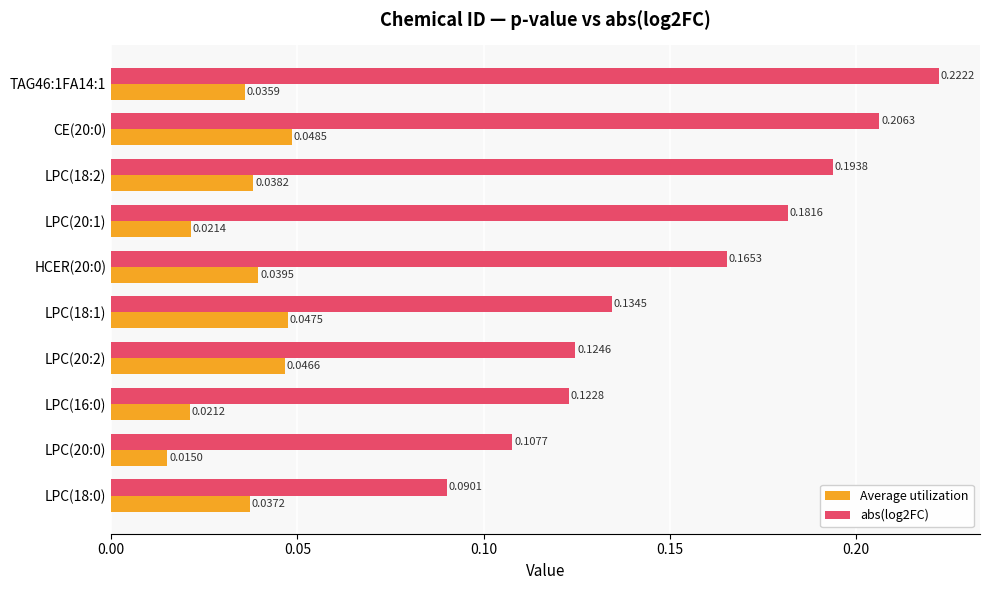

Rank the series by their maximum value, from highest to lowest.

abs(log2FC), Average utilization